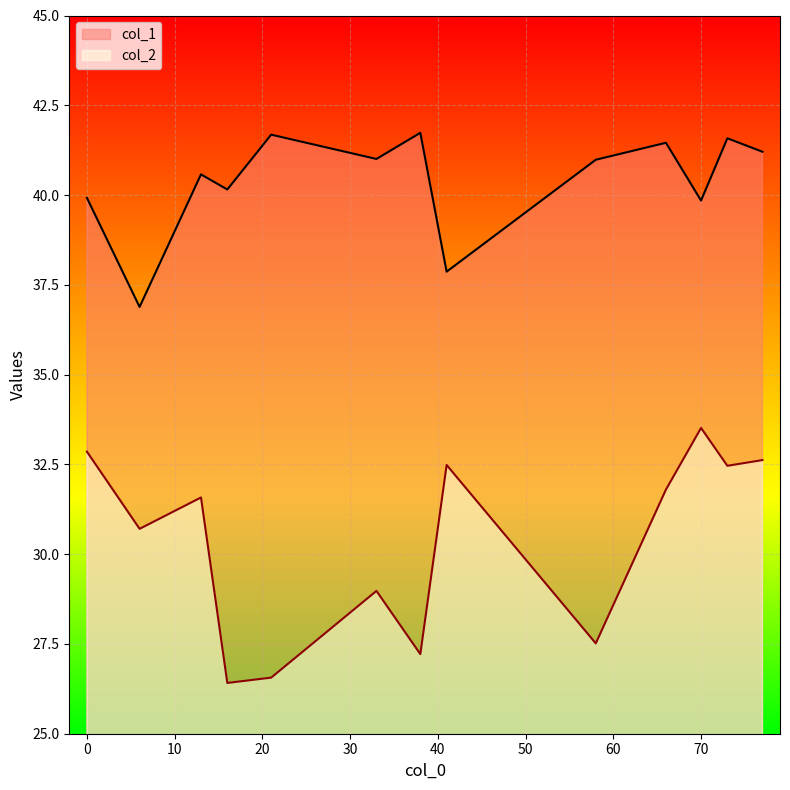

How many values in the col_1 series exceed 40?

9